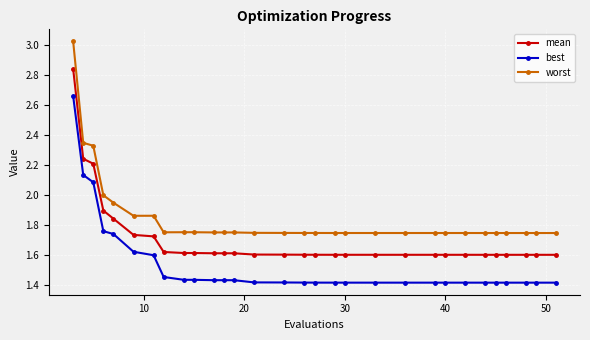

Which series has the widest spread of values?

worst